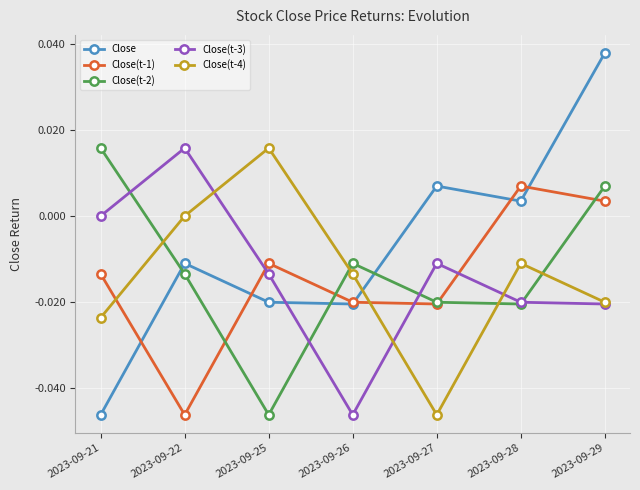

Rank the series at 2023-09-21 from highest to lowest value.

Close(t-2), Close(t-3), Close(t-1), Close(t-4), Close